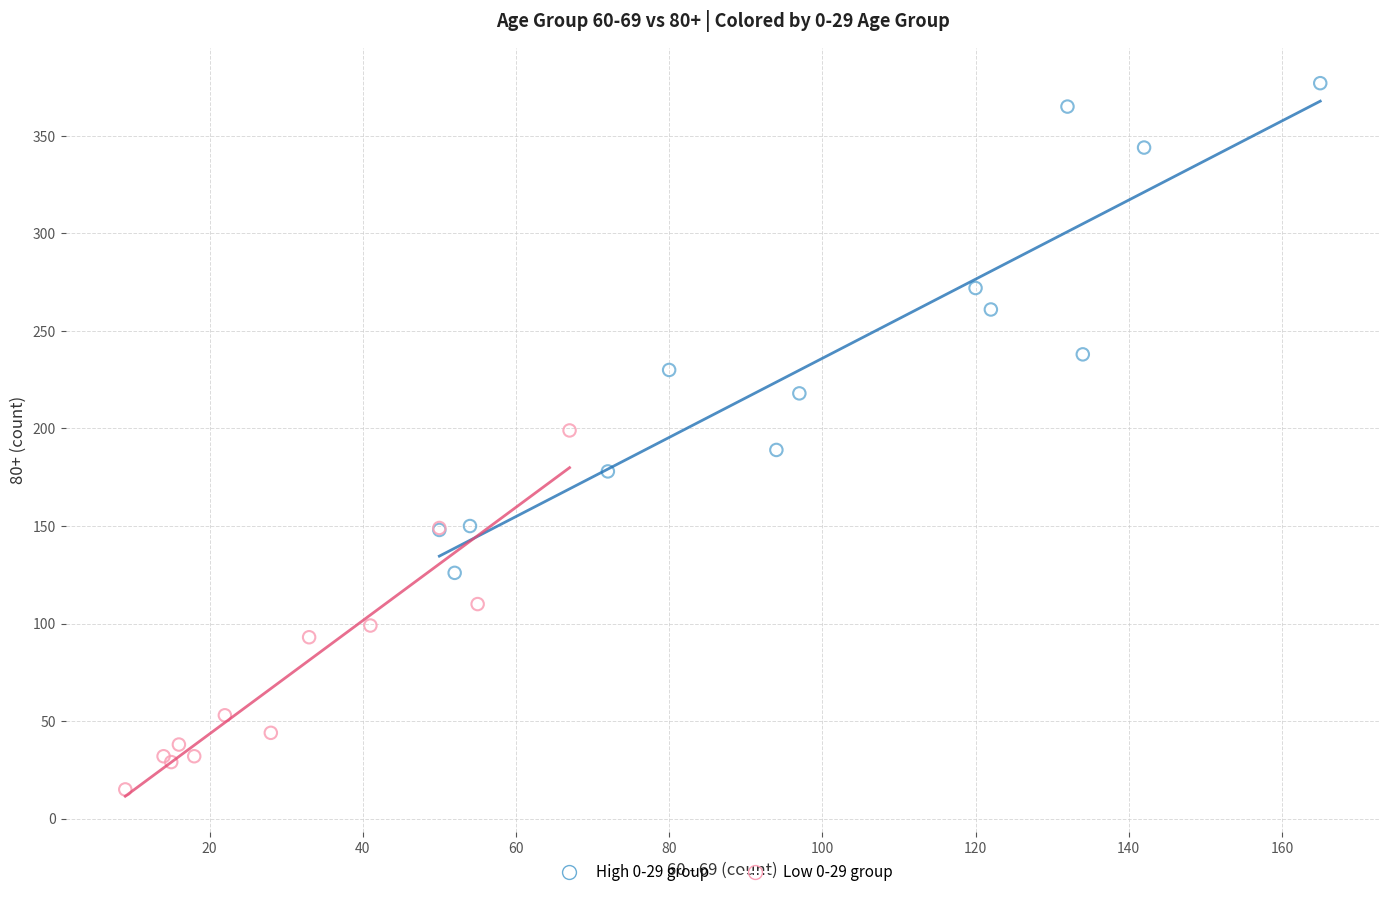

Which series contains the highest Y value?

High 0-29 group